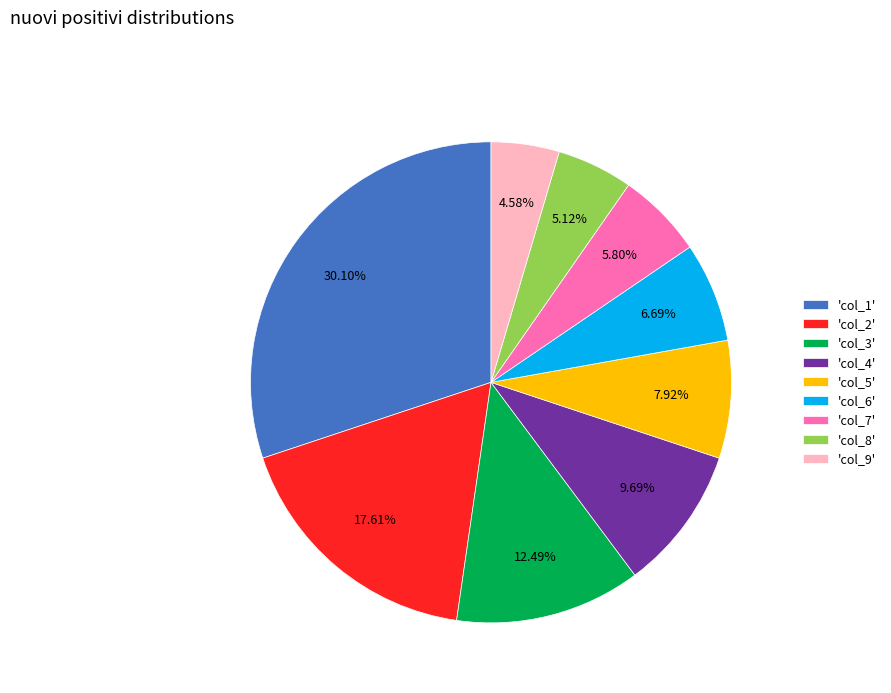

Does any single category account for the majority?

No